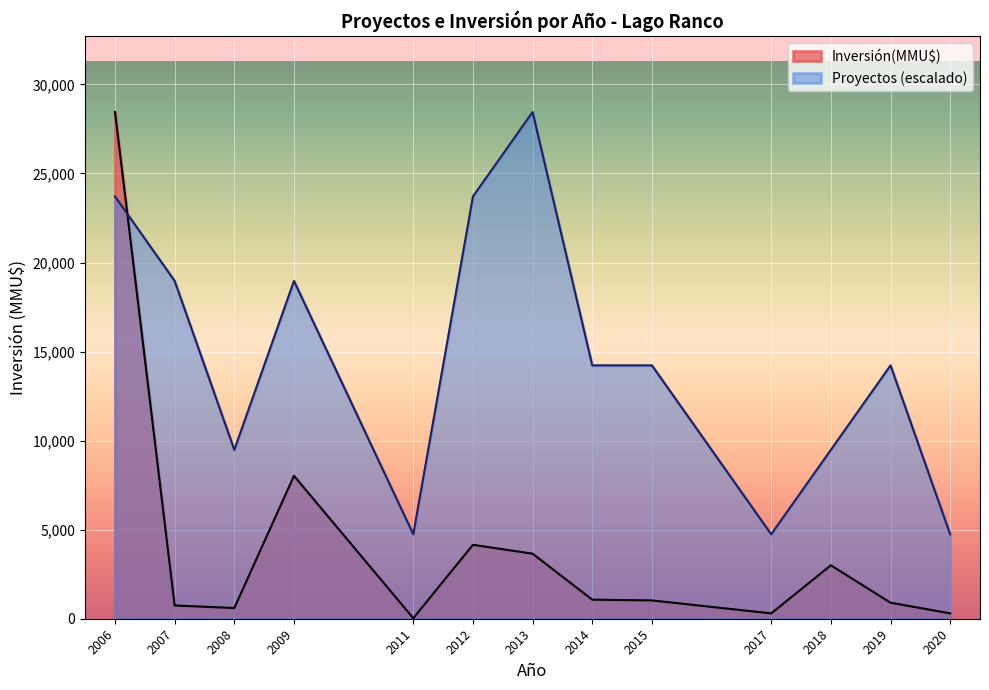

The Proyectos (escalado) series shows 42429.7 at 2013. True or false?

False